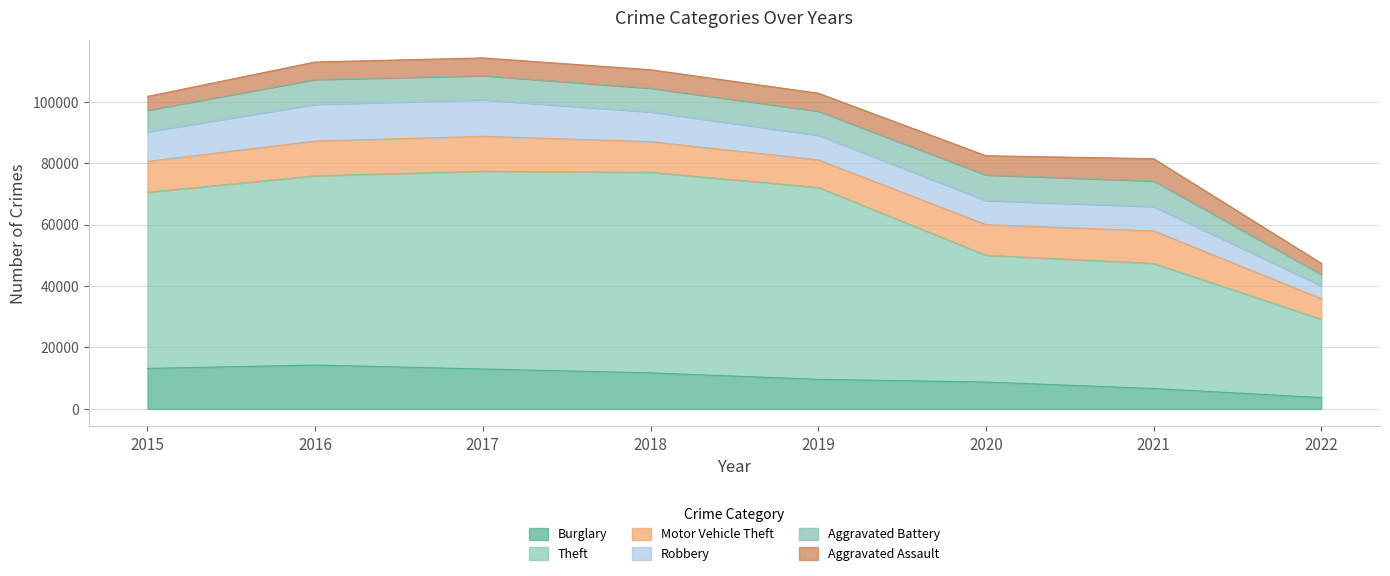

True or false: Theft has a value of 40715 at 2021.

True